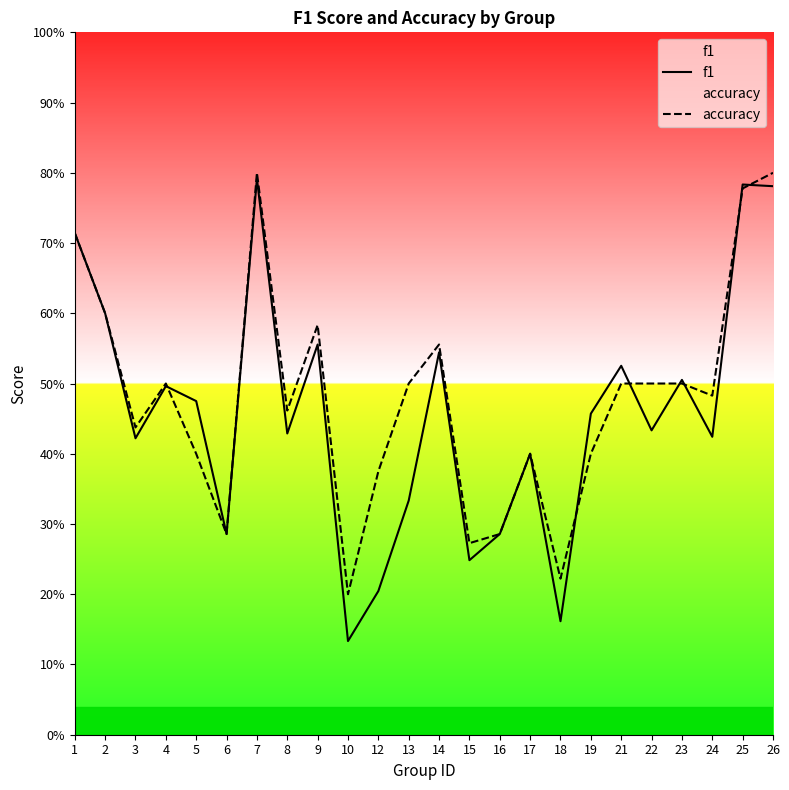

Rank the series by their maximum value, from highest to lowest.

accuracy, f1